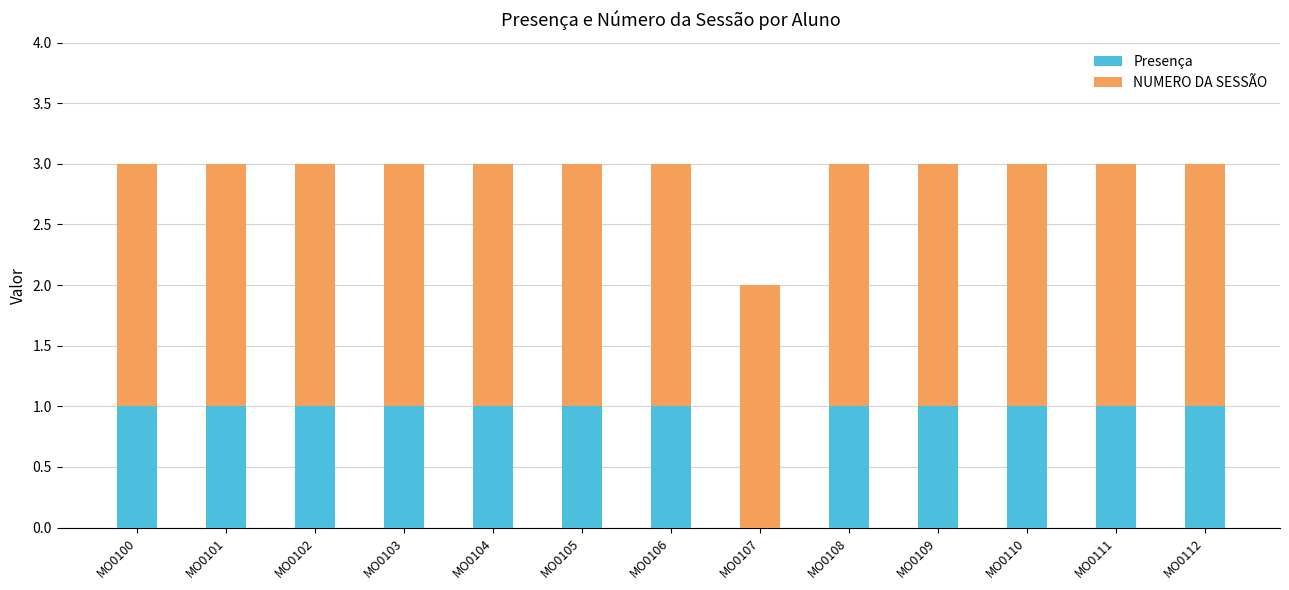

At which label is Presença closest to 0?

MO0107